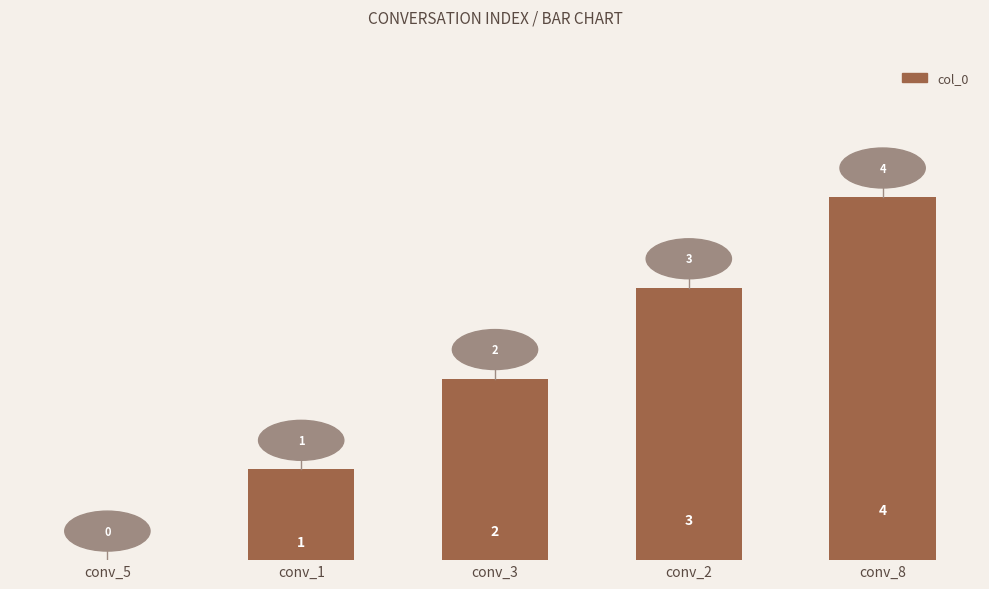

At which label is the value closest to 2?

conv_3